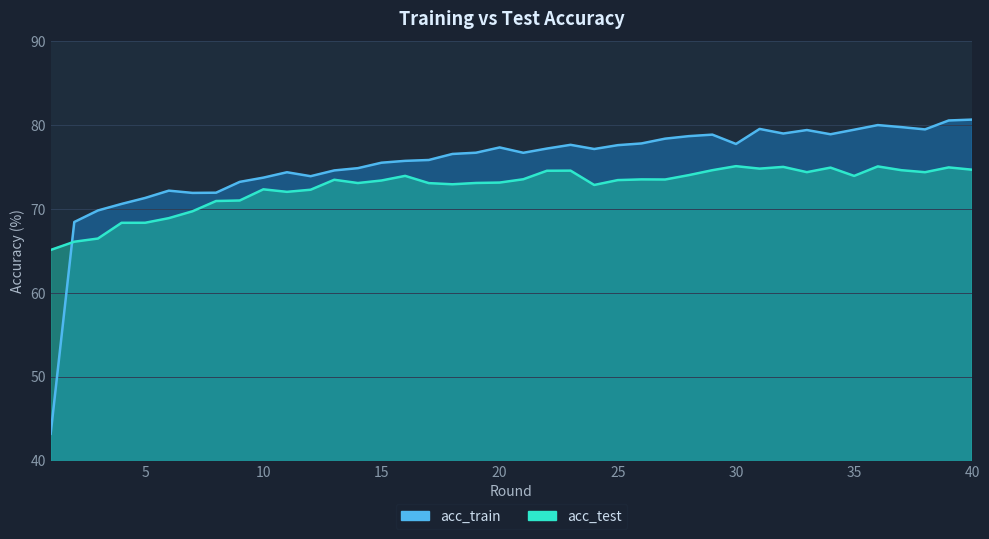

At which category is the sum across all series the highest?

39